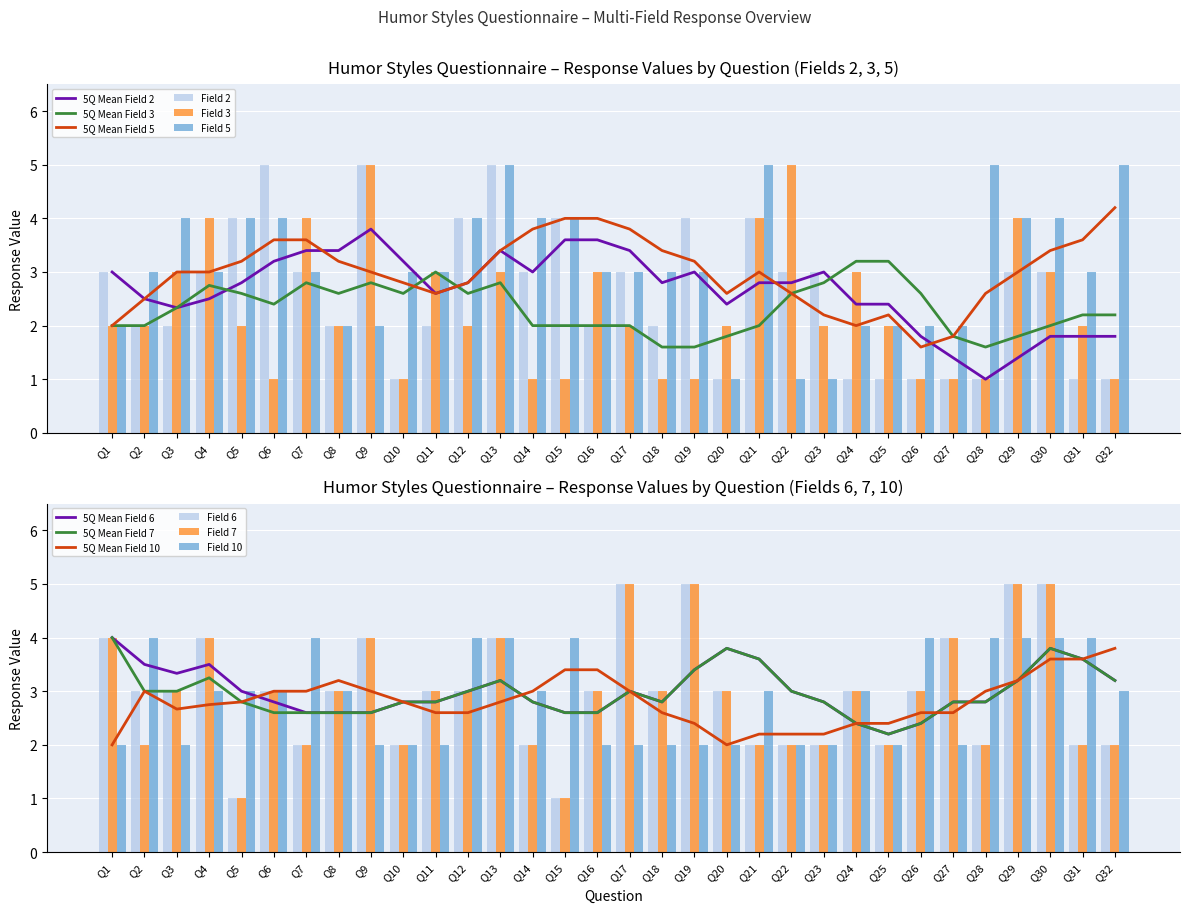

Reading left to right, what are all the values shown in this chart?

Field 2: Q1=3	Q2=2	Q3=2	Q4=3	Q5=4	Q6=5	Q7=3	Q8=2	Q9=5	Q10=1	Q11=2	Q12=4	Q13=5	Q14=3	Q15=4	Q16=2	Q17=3	Q18=2	Q19=4	Q20=1	Q21=4	Q22=3	Q23=3	Q24=1	Q25=1	Q26=1	Q27=1	Q28=1	Q29=3	Q30=3	Q31=1	Q32=1
Field 3: Q1=2	Q2=2	Q3=3	Q4=4	Q5=2	Q6=1	Q7=4	Q8=2	Q9=5	Q10=1	Q11=3	Q12=2	Q13=3	Q14=1	Q15=1	Q16=3	Q17=2	Q18=1	Q19=1	Q20=2	Q21=4	Q22=5	Q23=2	Q24=3	Q25=2	Q26=1	Q27=1	Q28=1	Q29=4	Q30=3	Q31=2	Q32=1
Field 5: Q1=2	Q2=3	Q3=4	Q4=3	Q5=4	Q6=4	Q7=3	Q8=2	Q9=2	Q10=3	Q11=3	Q12=4	Q13=5	Q14=4	Q15=4	Q16=3	Q17=3	Q18=3	Q19=3	Q20=1	Q21=5	Q22=1	Q23=1	Q24=2	Q25=2	Q26=2	Q27=2	Q28=5	Q29=4	Q30=4	Q31=3	Q32=5
Field 6: Q1=4	Q2=3	Q3=3	Q4=4	Q5=1	Q6=3	Q7=2	Q8=3	Q9=4	Q10=2	Q11=3	Q12=3	Q13=4	Q14=2	Q15=1	Q16=3	Q17=5	Q18=3	Q19=5	Q20=3	Q21=2	Q22=2	Q23=2	Q24=3	Q25=2	Q26=3	Q27=4	Q28=2	Q29=5	Q30=5	Q31=2	Q32=2
Field 7: Q1=4	Q2=2	Q3=3	Q4=4	Q5=1	Q6=3	Q7=2	Q8=3	Q9=4	Q10=2	Q11=3	Q12=3	Q13=4	Q14=2	Q15=1	Q16=3	Q17=5	Q18=3	Q19=5	Q20=3	Q21=2	Q22=2	Q23=2	Q24=3	Q25=2	Q26=3	Q27=4	Q28=2	Q29=5	Q30=5	Q31=2	Q32=2
Field 10: Q1=2	Q2=4	Q3=2	Q4=3	Q5=3	Q6=3	Q7=4	Q8=3	Q9=2	Q10=2	Q11=2	Q12=4	Q13=4	Q14=3	Q15=4	Q16=2	Q17=2	Q18=2	Q19=2	Q20=2	Q21=3	Q22=2	Q23=2	Q24=3	Q25=2	Q26=4	Q27=2	Q28=4	Q29=4	Q30=4	Q31=4	Q32=3